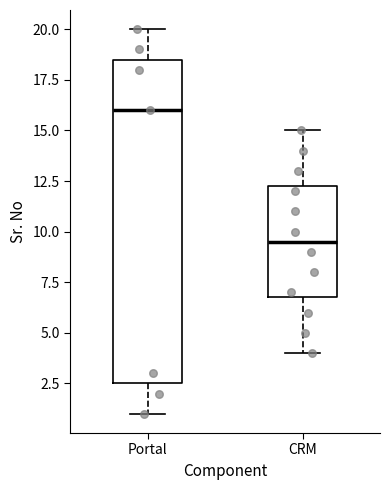

Which box's median line is the lowest?

CRM